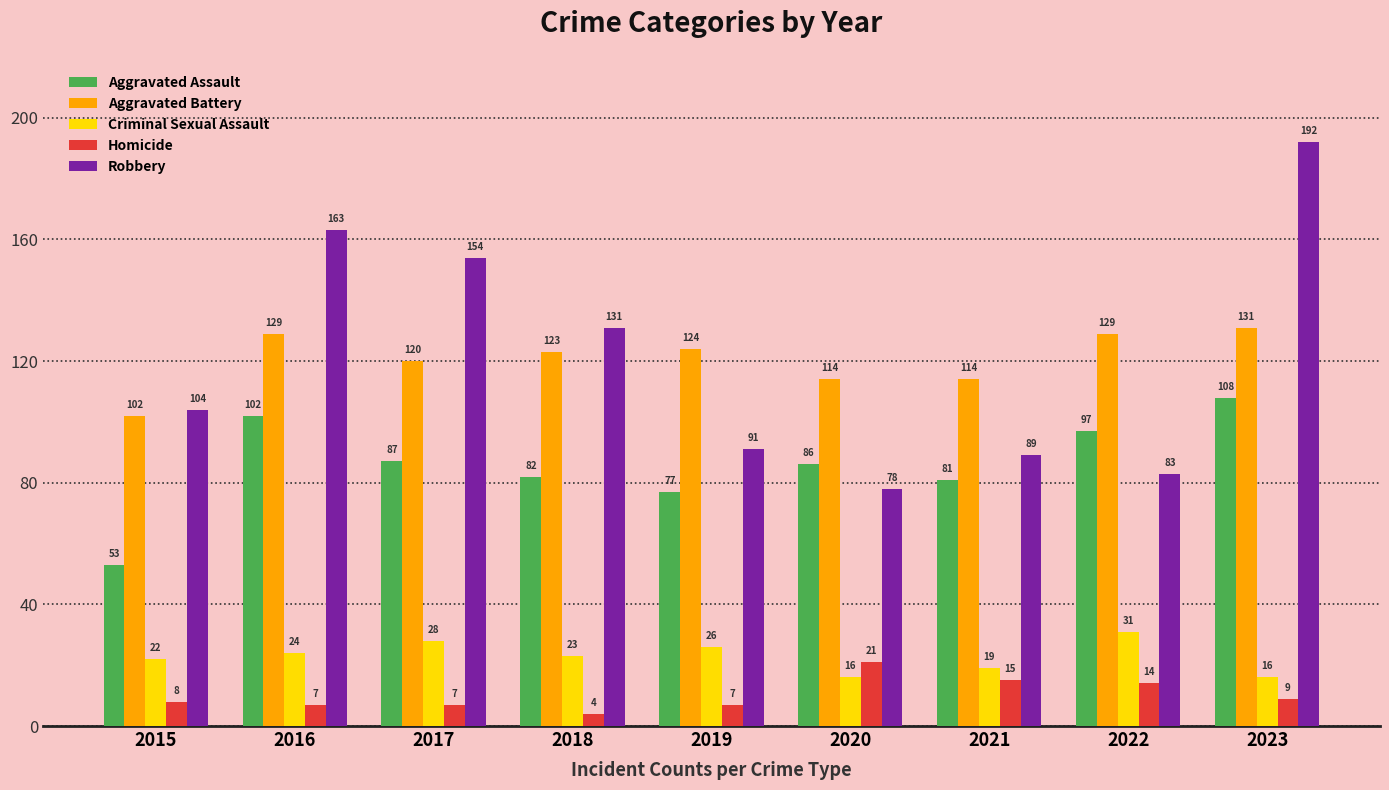

Is it true that Homicide equals 8 at 2015?

True